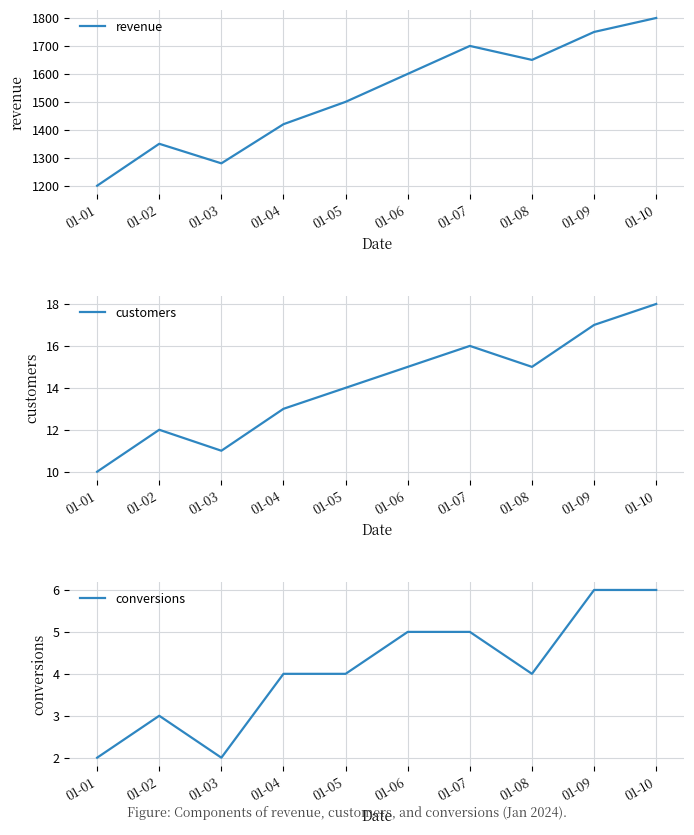

Which series has the largest range (max minus min)?

revenue